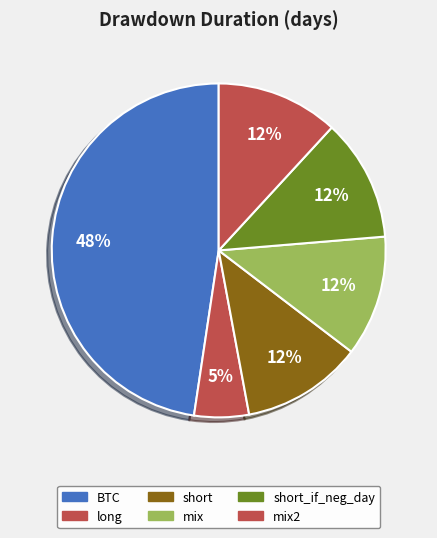

What percentage do short and short_if_neg_day together represent?

23.5%